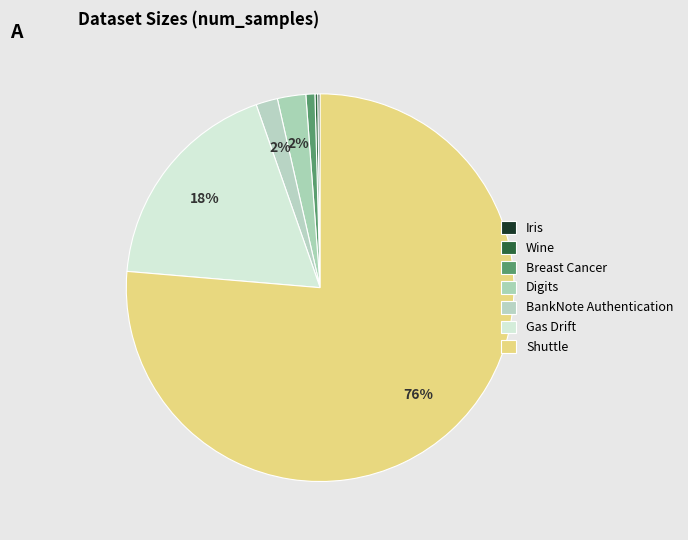

What percentage is the Gas Drift slice, to the nearest percent?

18%